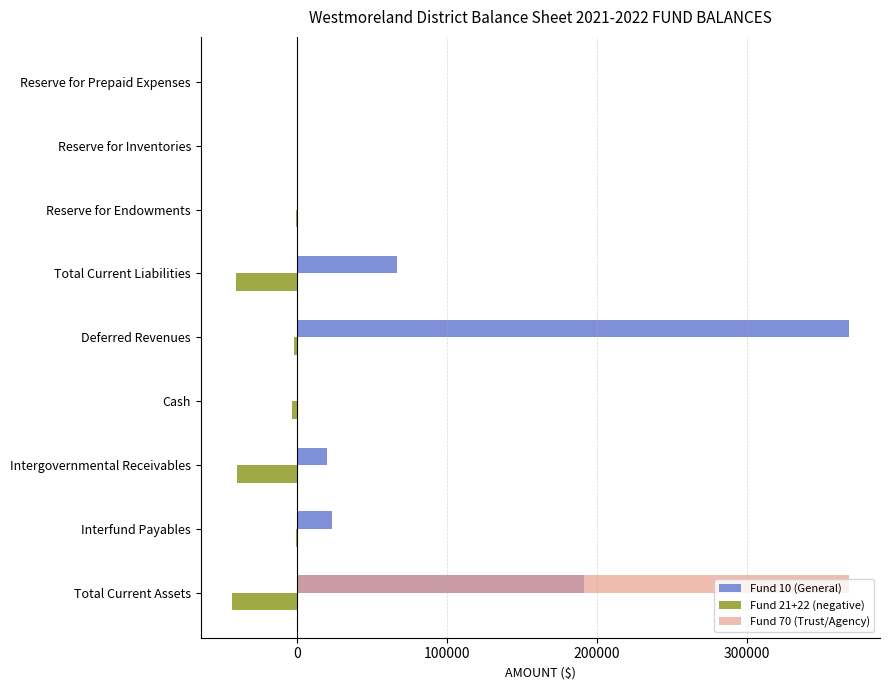

What is the sum of all Fund 10 (General) values?

669537.2